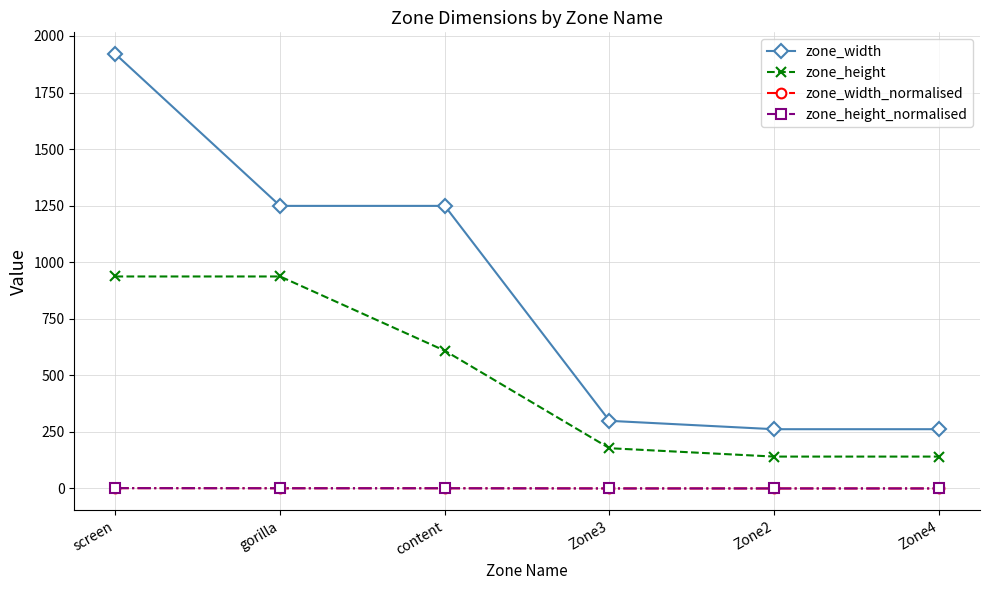

True or false: zone_width has a value of 417.7 at Zone4.

False